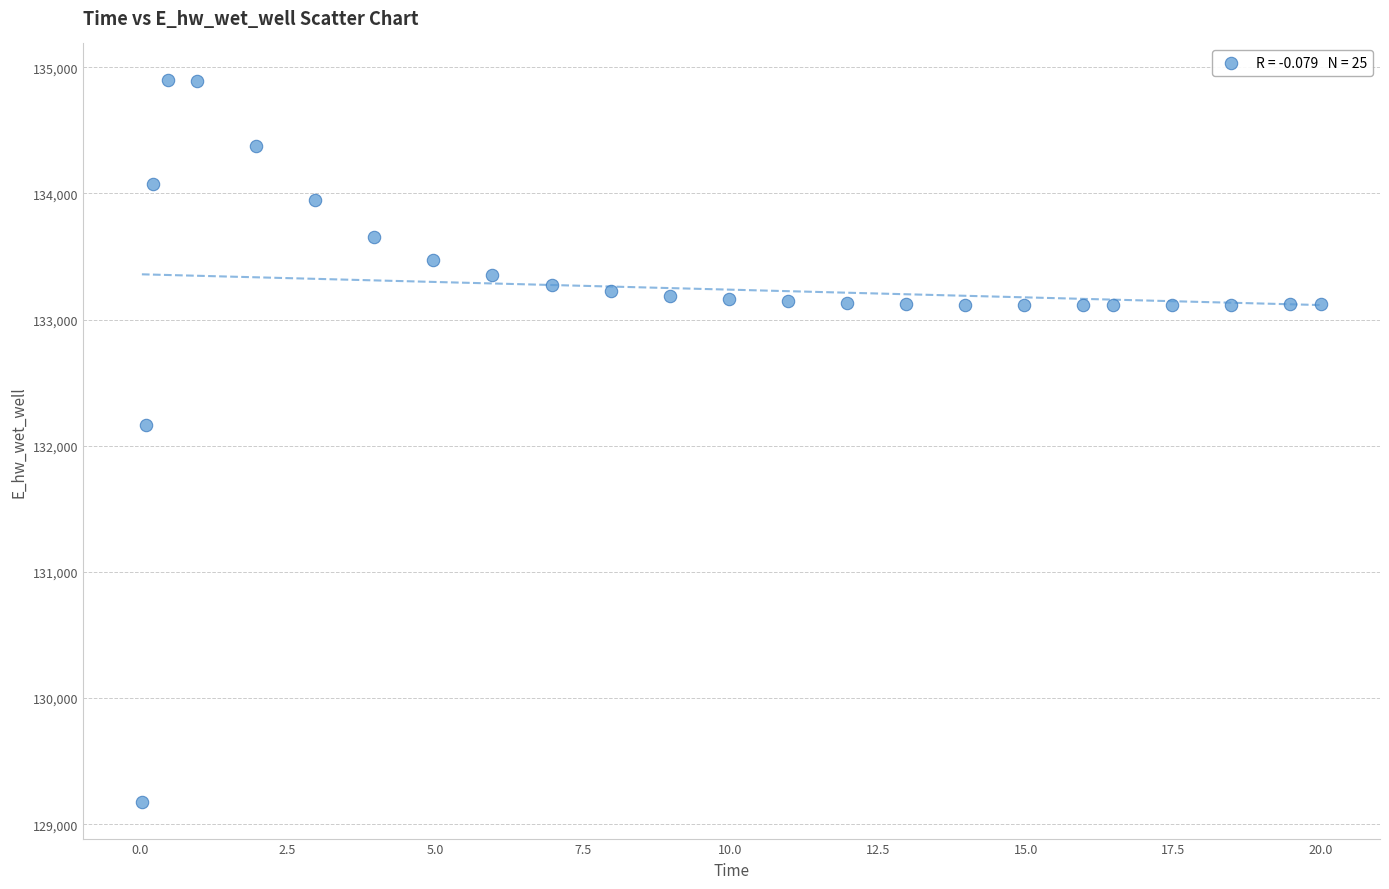

What is the range of Y values (max minus min)?

5730.1